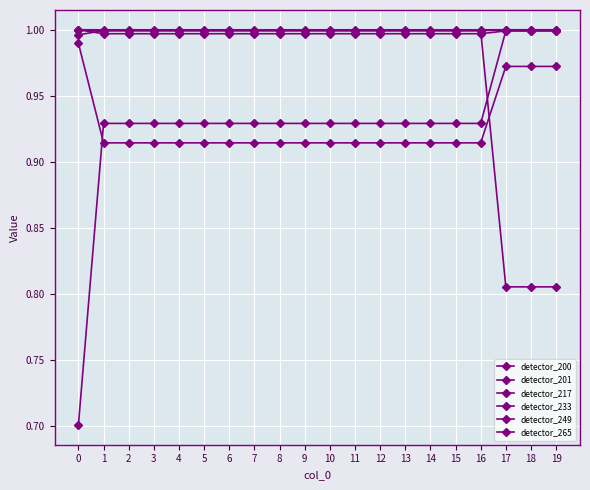

The value of detector_249 at 5 is 0.9. True or false?

True